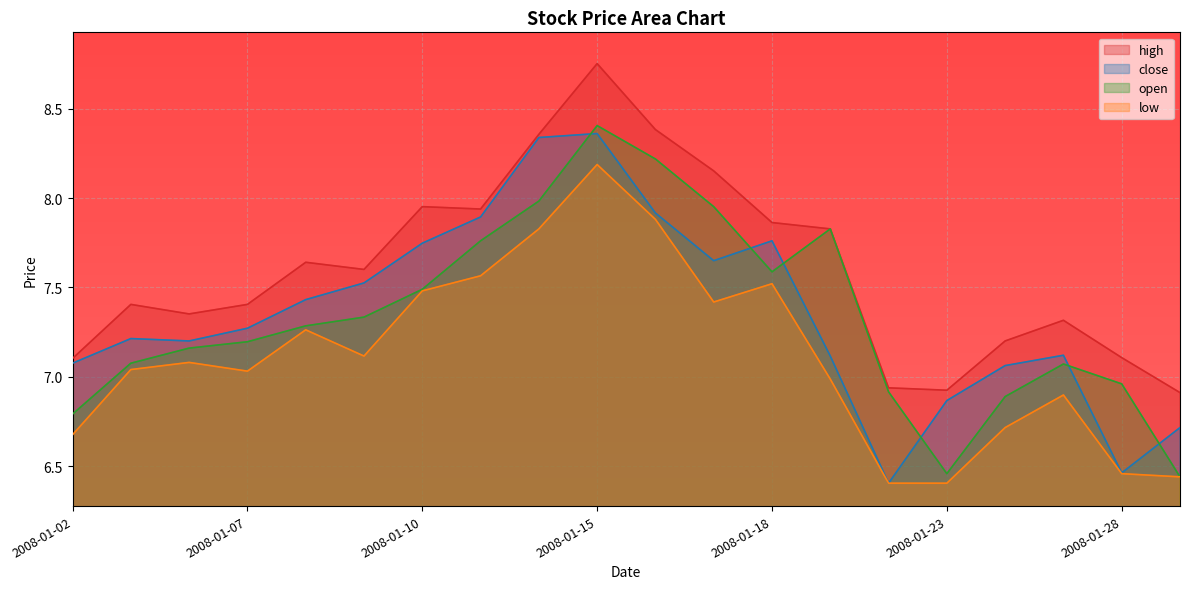

At which label does high first exceed 7?

2008-01-02